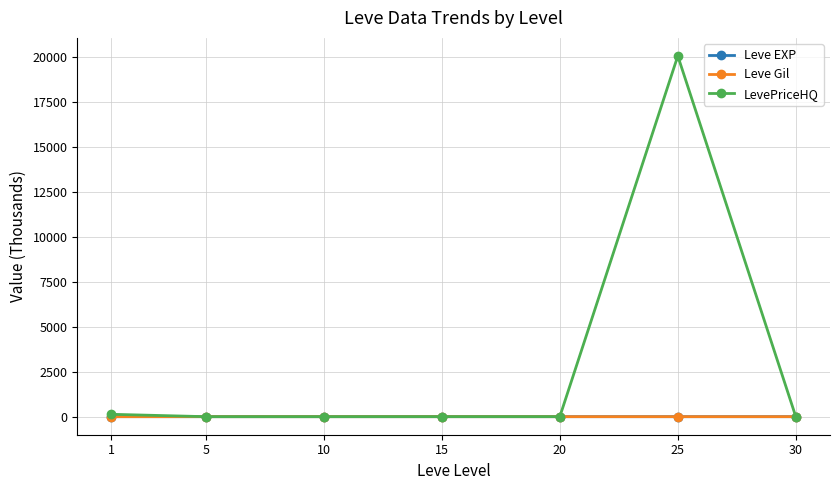

What is the value of the LevePriceHQ point at the 7th from the left?

1.9